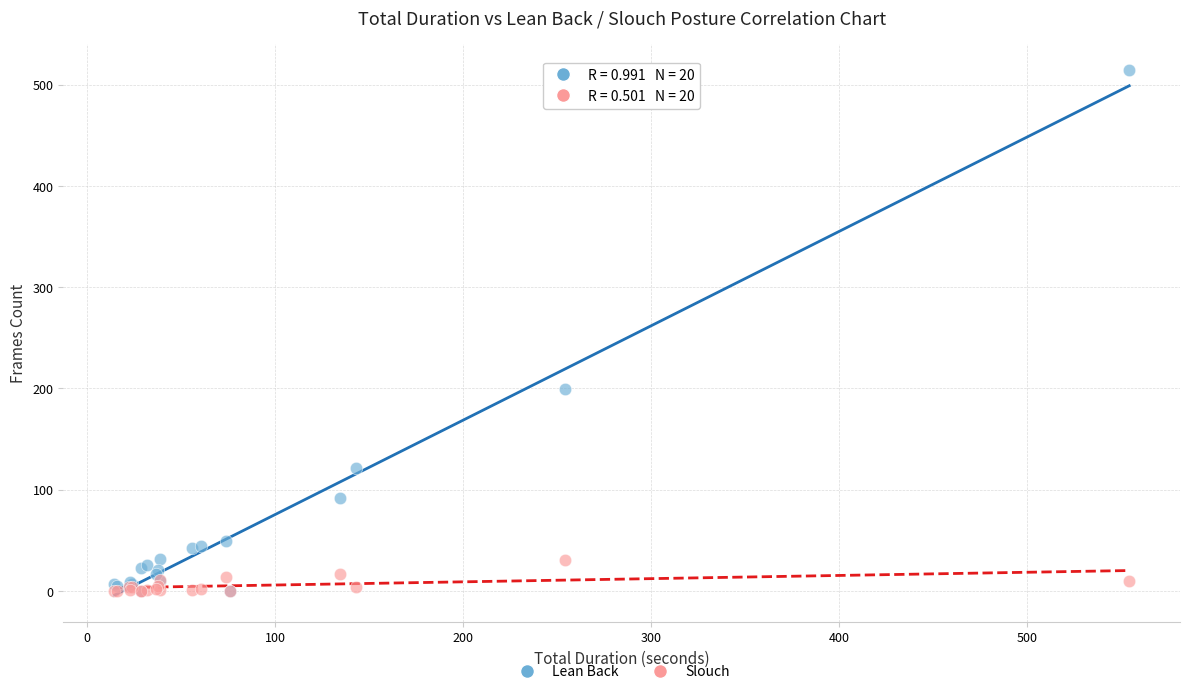

Which series reaches the maximum Y coordinate?

Lean Back